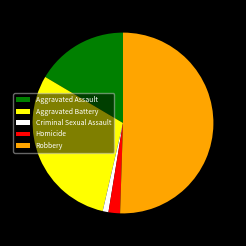

Do Aggravated Battery and Robbery together represent more than half of the pie?

Yes